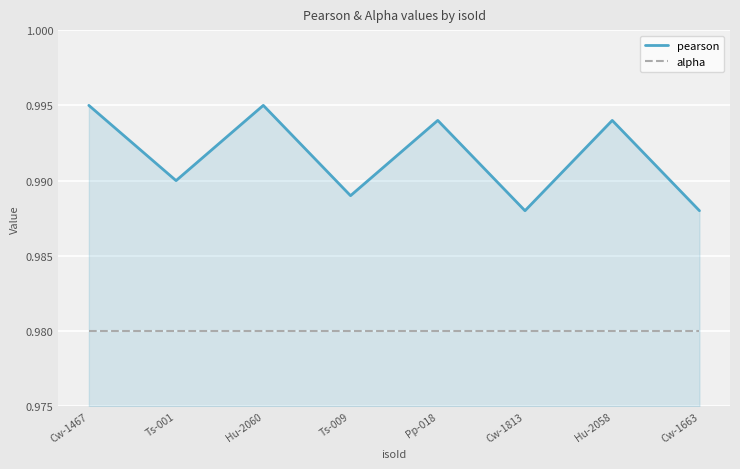

What is the total value across all series at Cw-1813?

2.0